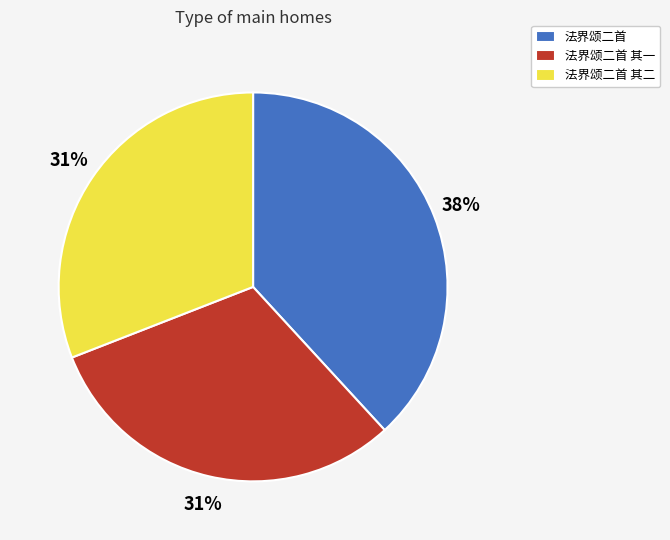

What percentage is the 法界颂二首 其一 slice, to the nearest percent?

31%